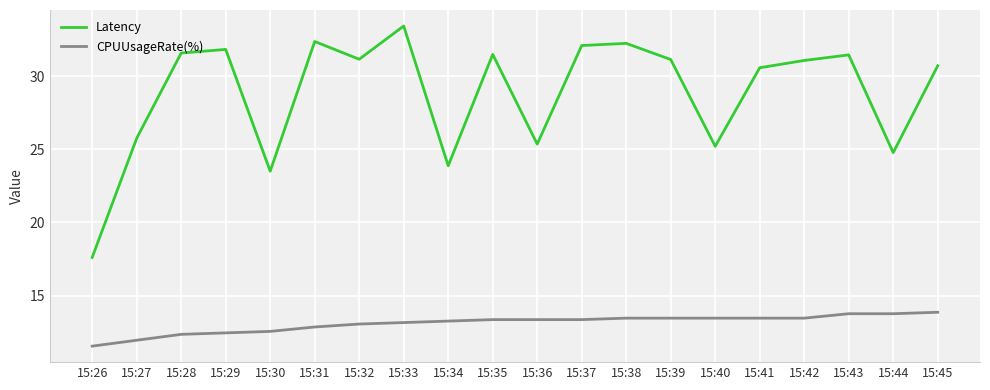

Rank the series at 15:26 from lowest to highest value.

CPUUsageRate(%), Latency